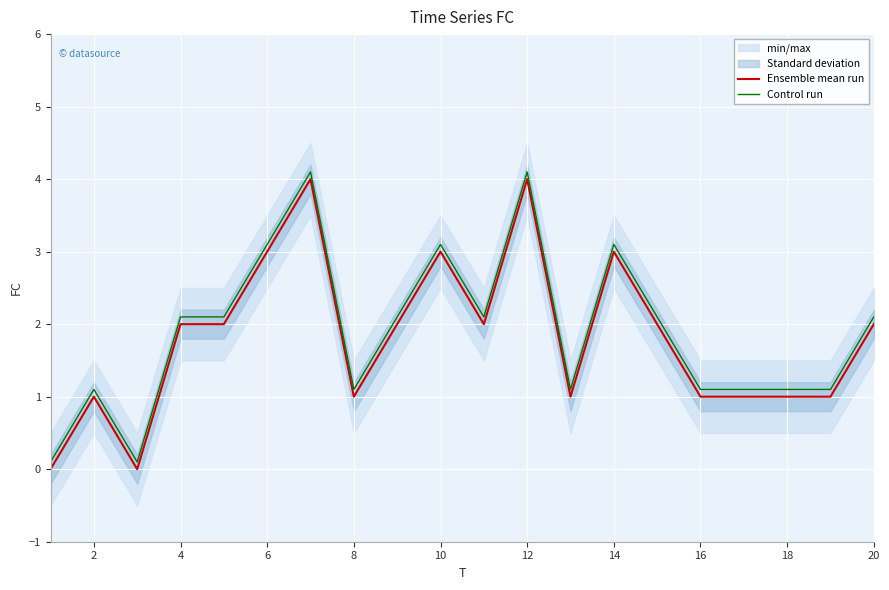

Is this an area chart (filled region under the line)?

No